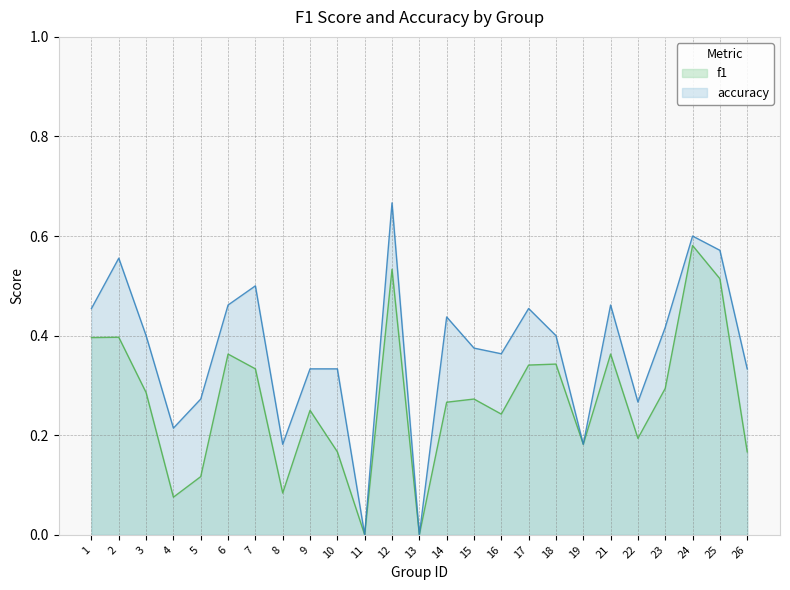

Between 7 and 8, which series saw the biggest shift?

accuracy